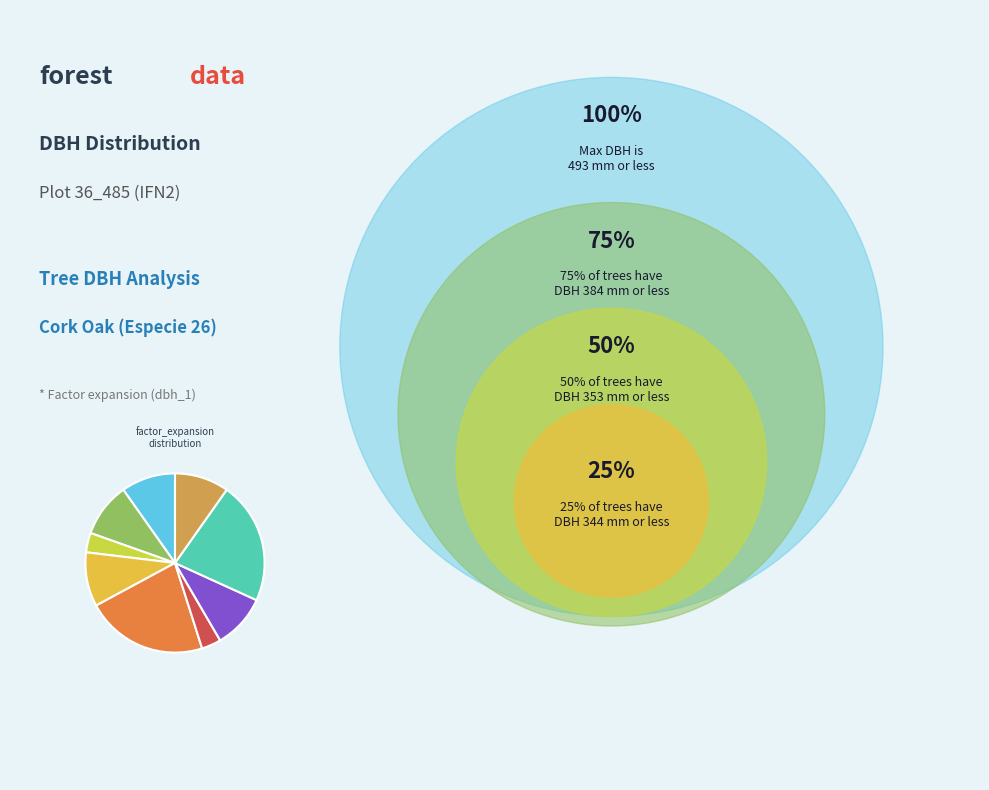

Is there a majority slice in this chart?

No